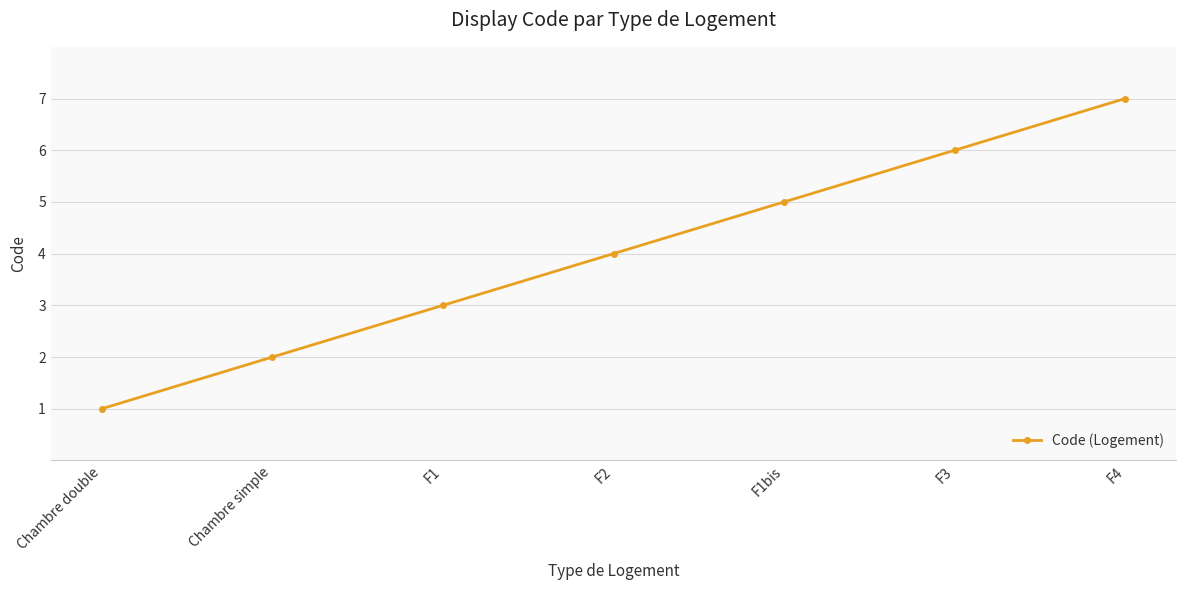

How many distinct data groups are displayed?

1